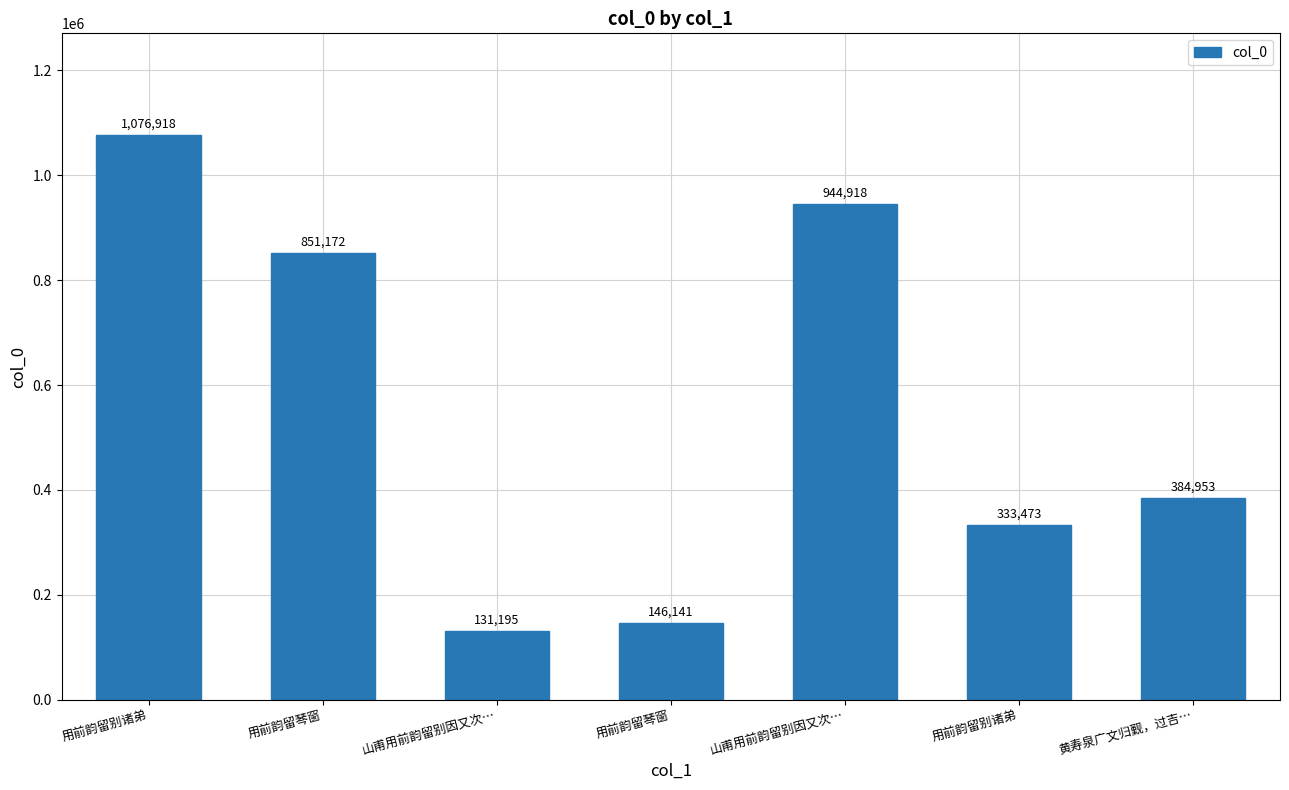

Are the bars horizontal?

No